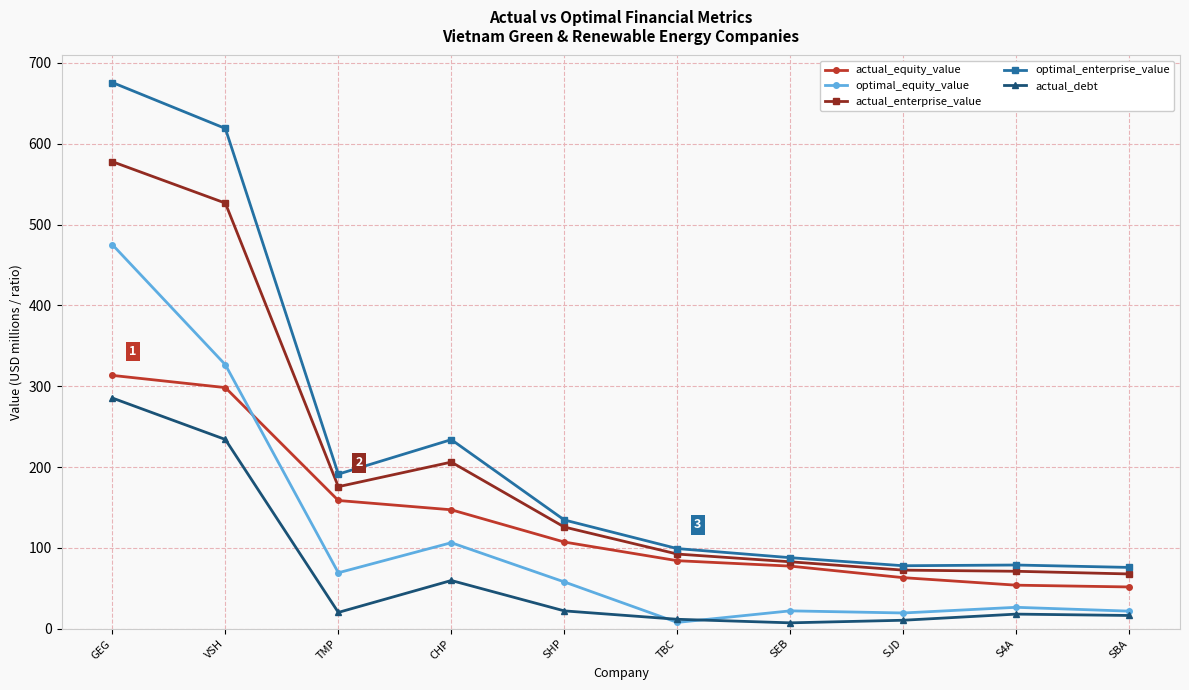

Does the chart display data point markers on the line(s)?

Yes